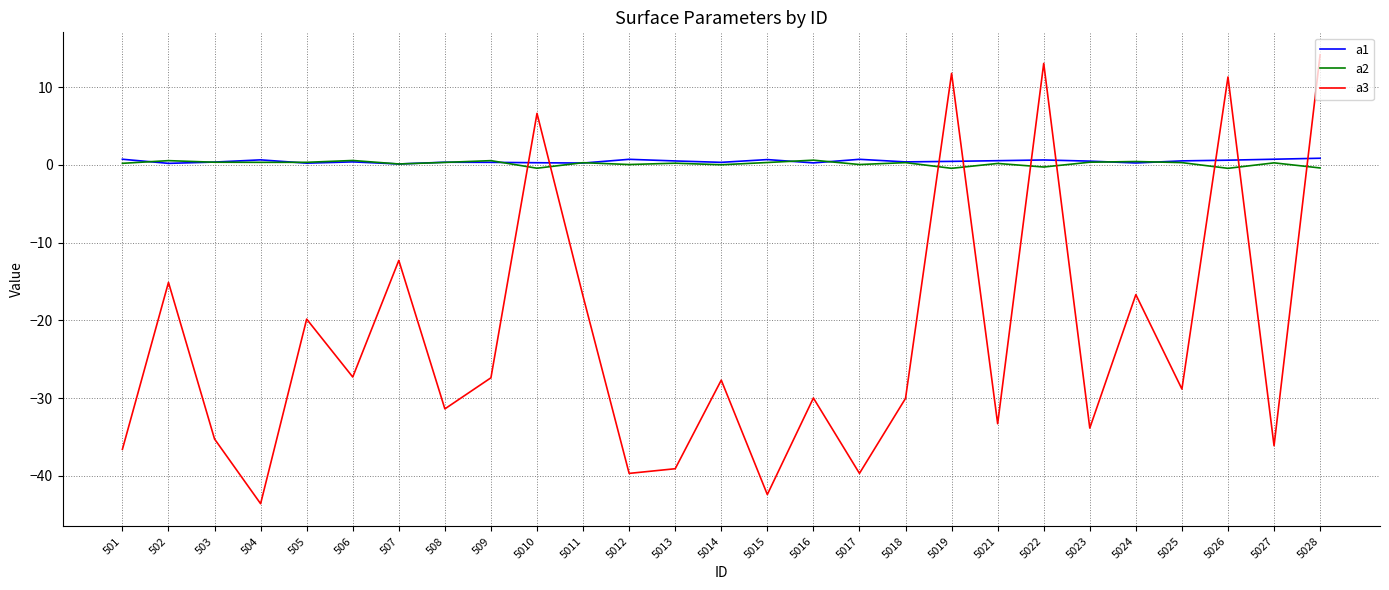

The a3 series shows -46.4 at 503. True or false?

False